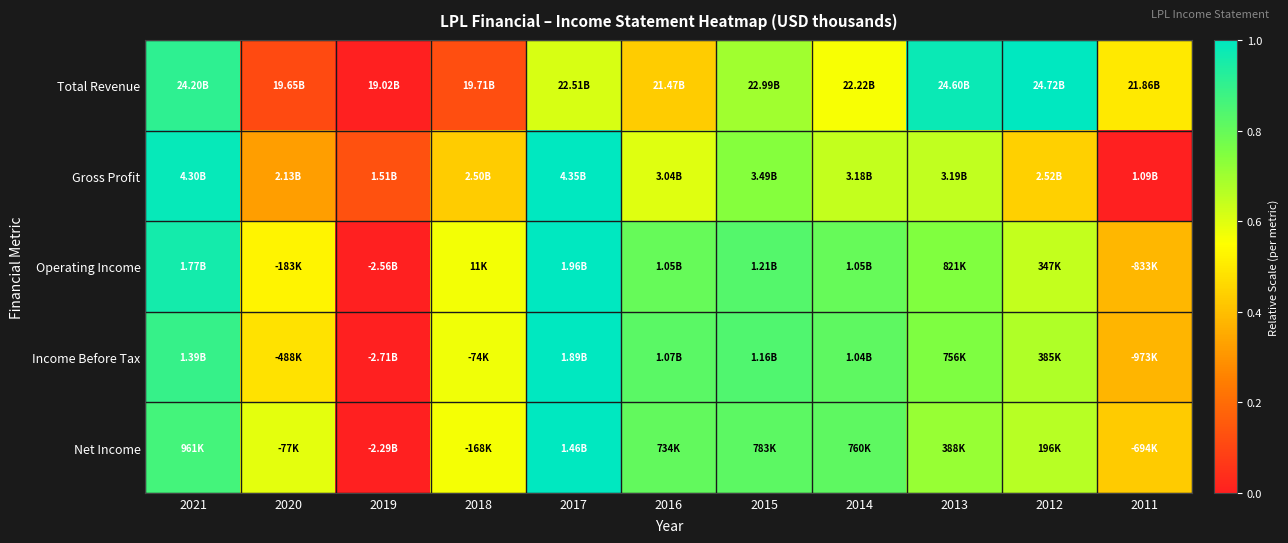

Reading left to right, extract all data points from this chart.

Total Revenue: 2021=0.9	2020=0.1	2019=0.0	2018=0.1	2017=0.6	2016=0.4	2015=0.7	2014=0.6	2013=1.0	2012=1.0	2011=0.5
Gross Profit: 2021=1.0	2020=0.3	2019=0.1	2018=0.4	2017=1.0	2016=0.6	2015=0.7	2014=0.6	2013=0.6	2012=0.4	2011=0.0
Operating Income: 2021=1.0	2020=0.5	2019=0.0	2018=0.6	2017=1.0	2016=0.8	2015=0.8	2014=0.8	2013=0.7	2012=0.6	2011=0.4
Income Before Tax: 2021=0.9	2020=0.5	2019=0.0	2018=0.6	2017=1.0	2016=0.8	2015=0.8	2014=0.8	2013=0.8	2012=0.7	2011=0.4
Net Income: 2021=0.9	2020=0.6	2019=0.0	2018=0.6	2017=1.0	2016=0.8	2015=0.8	2014=0.8	2013=0.7	2012=0.7	2011=0.4